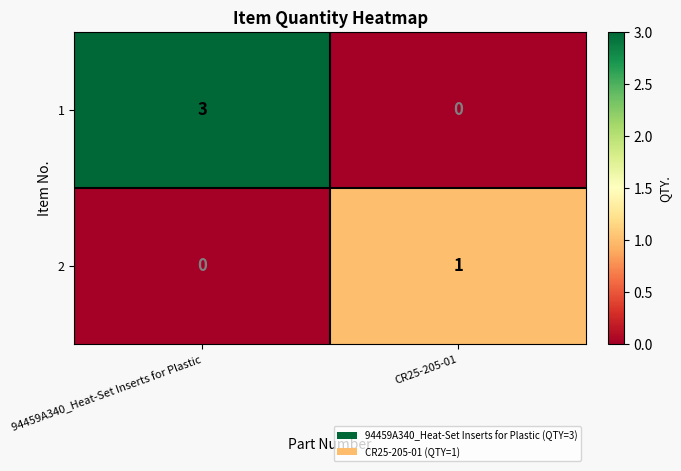

What is the total value across all series at 94459A340_Heat-Set Inserts for Plastic?

3